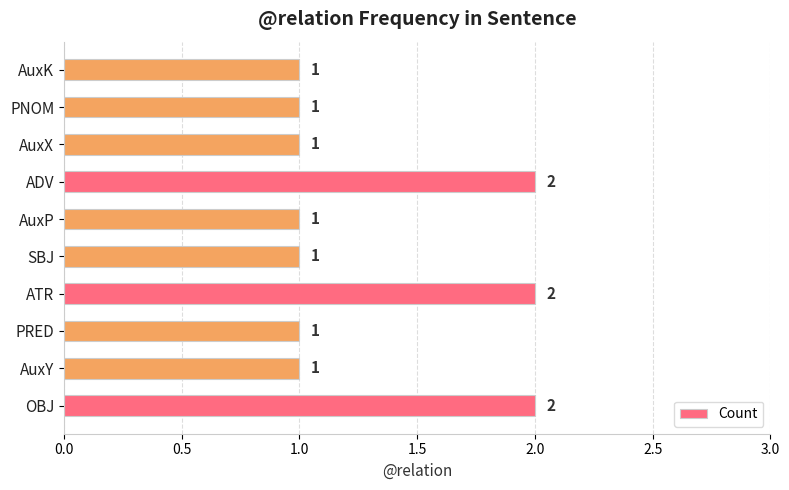

True or false: the data shows 1 at SBJ.

True